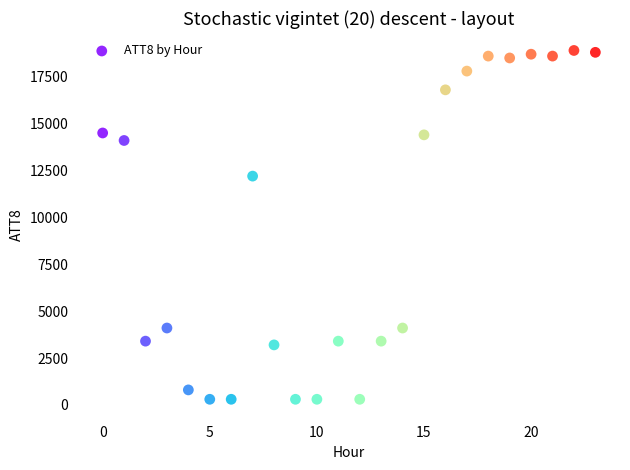

What Y value in the scatter plot is closest to 9600?

12200